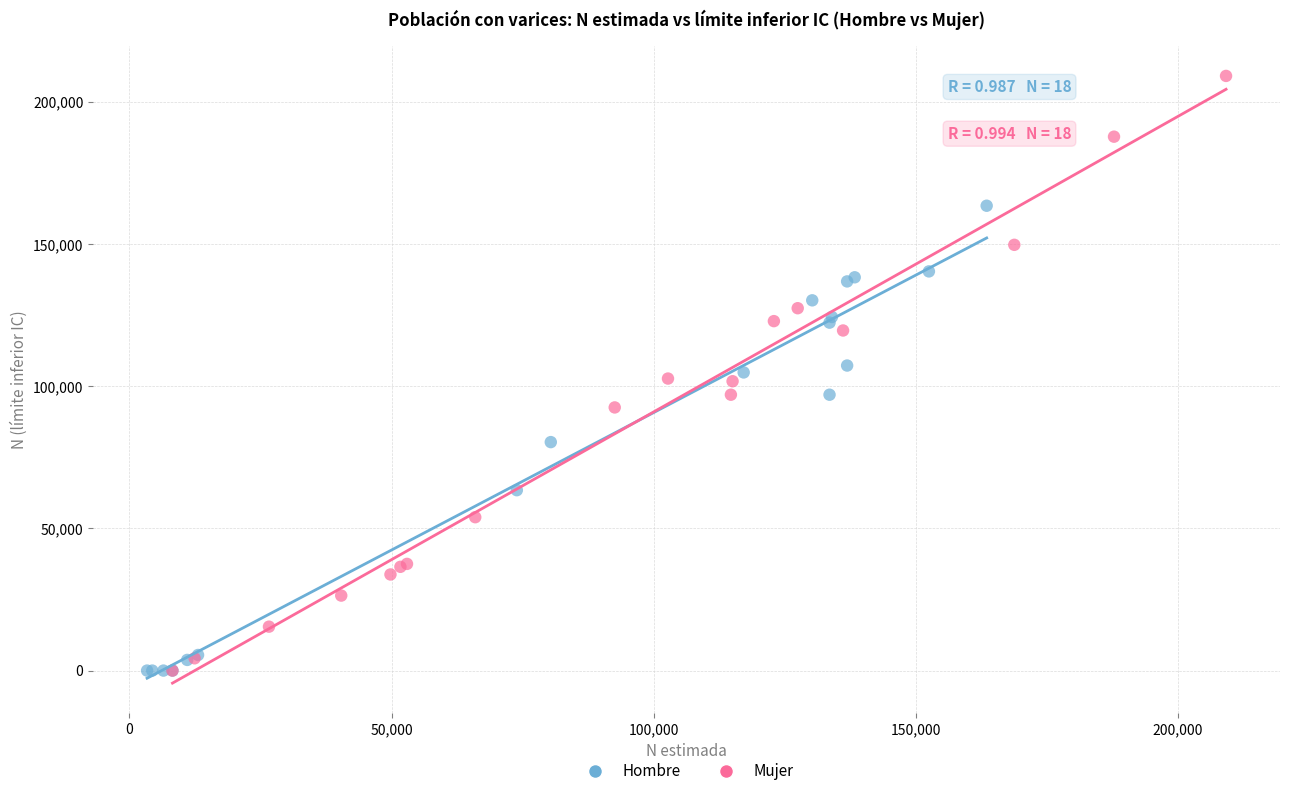

Which series contains the highest Y value?

Mujer